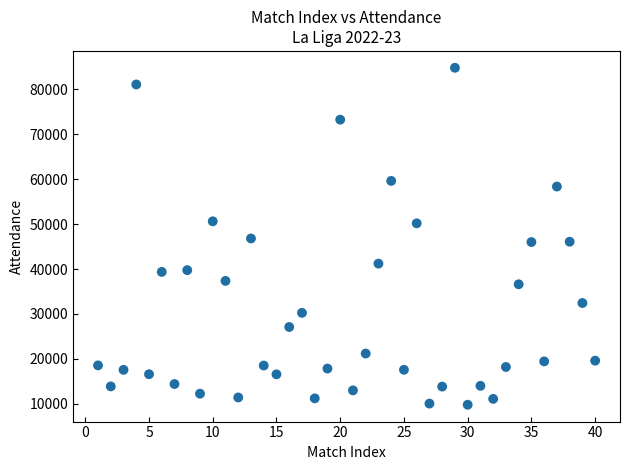

What is the range of X values (max minus min)?

39